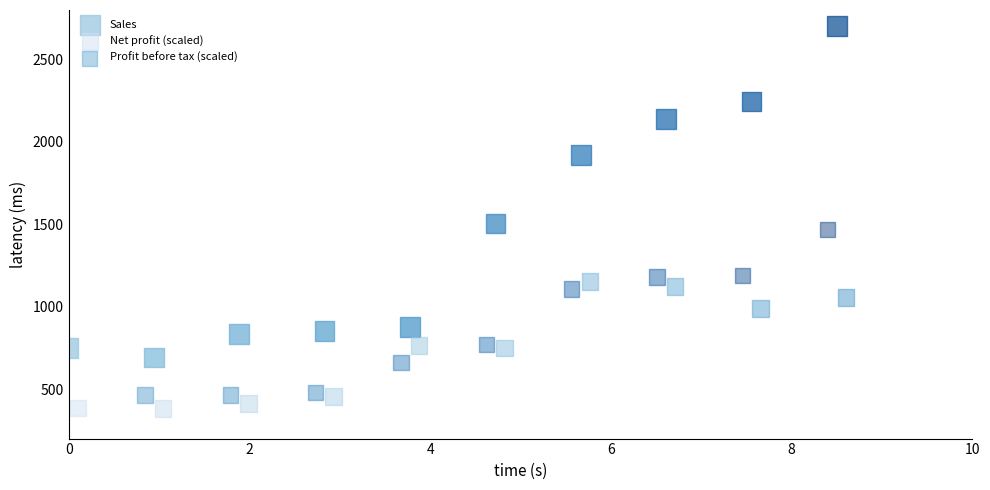

Which series has the widest spread of Y values?

Sales